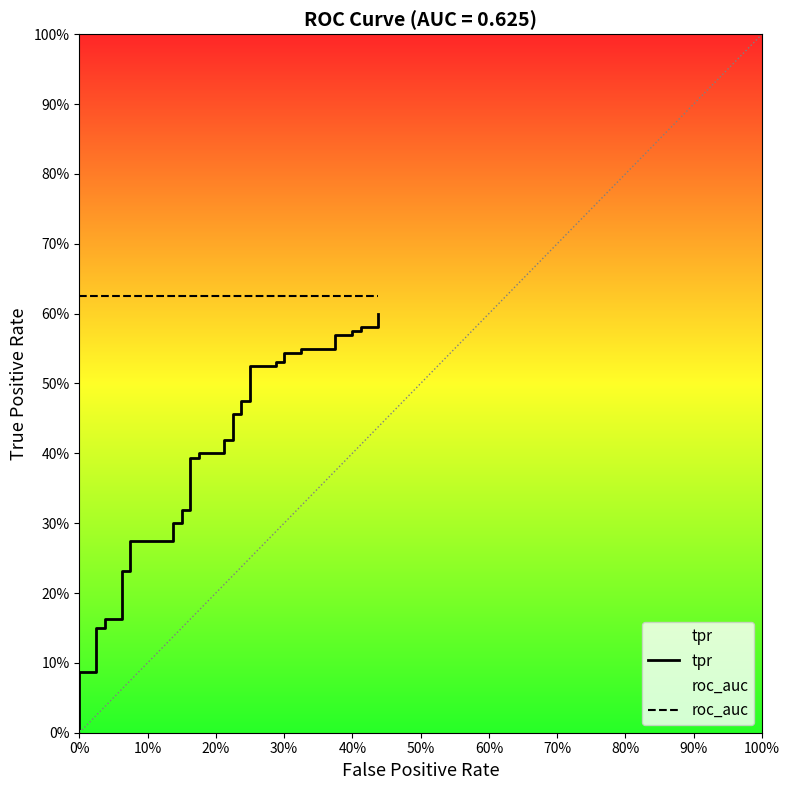

How many data points does each series have?

40